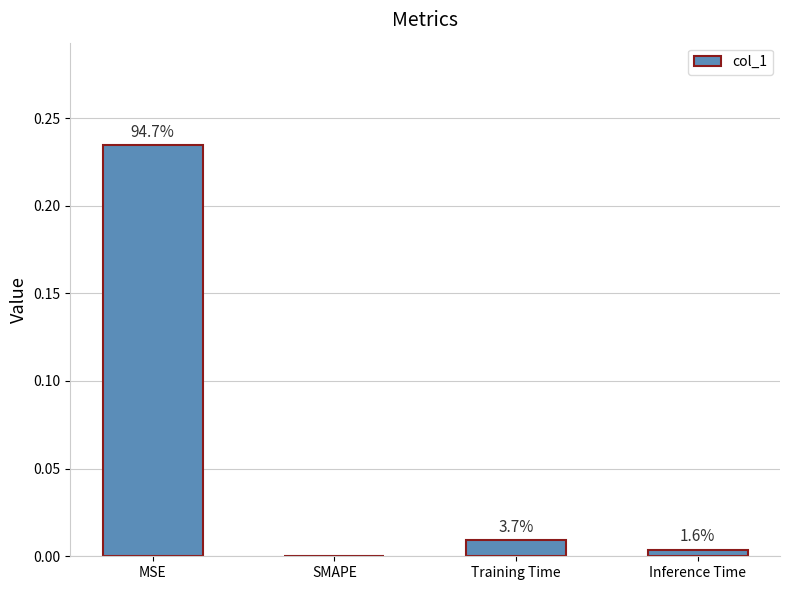

What is the label of the 3rd bar from the right?

SMAPE